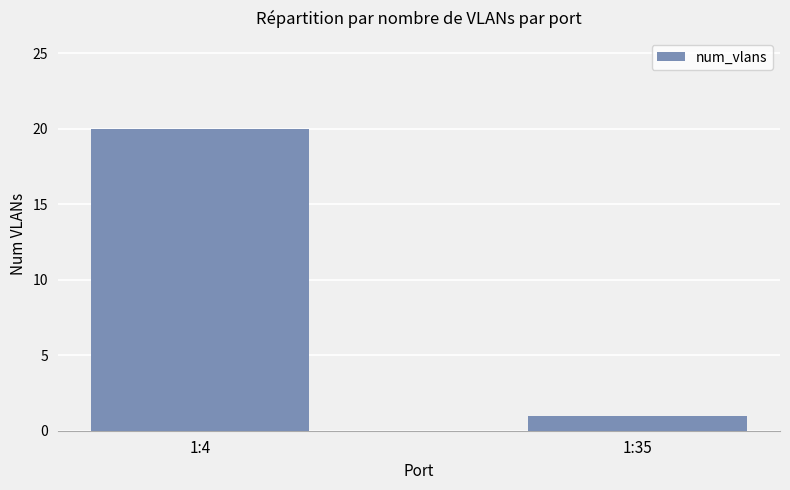

Read the value at 1:35.

1